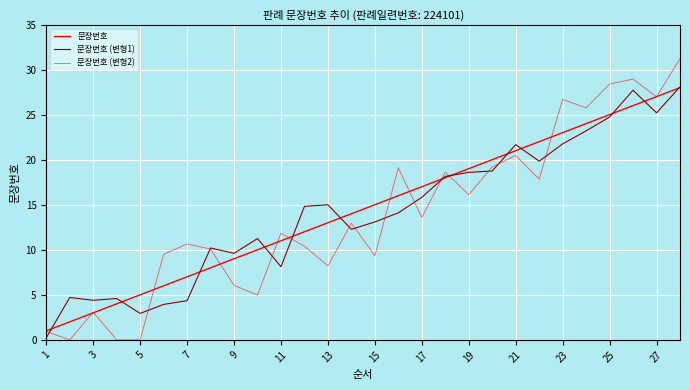

True or false: 문장번호 (변형2) has more than 2 points higher than both neighbors.

True